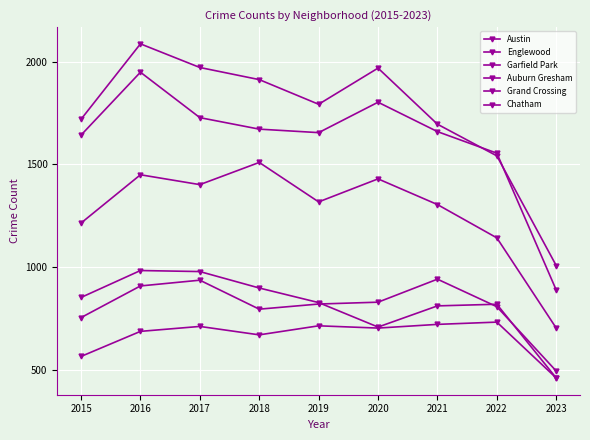

Is this an area chart (filled region under the line)?

No